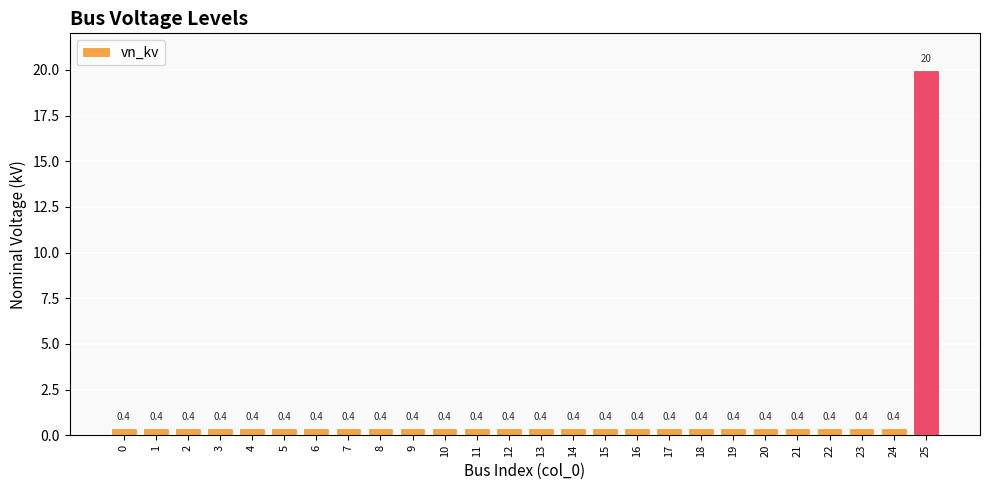

Read the value at 4.

0.4